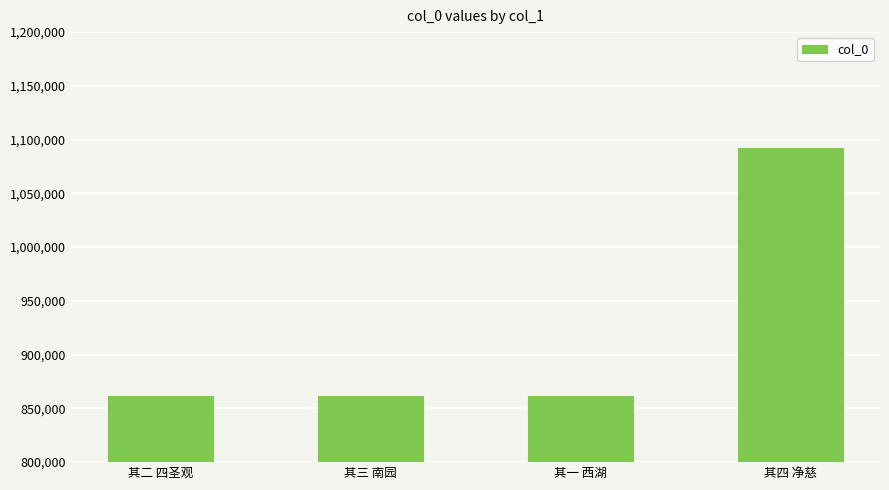

Read the value at 其三 南园, to the nearest 100.

861100